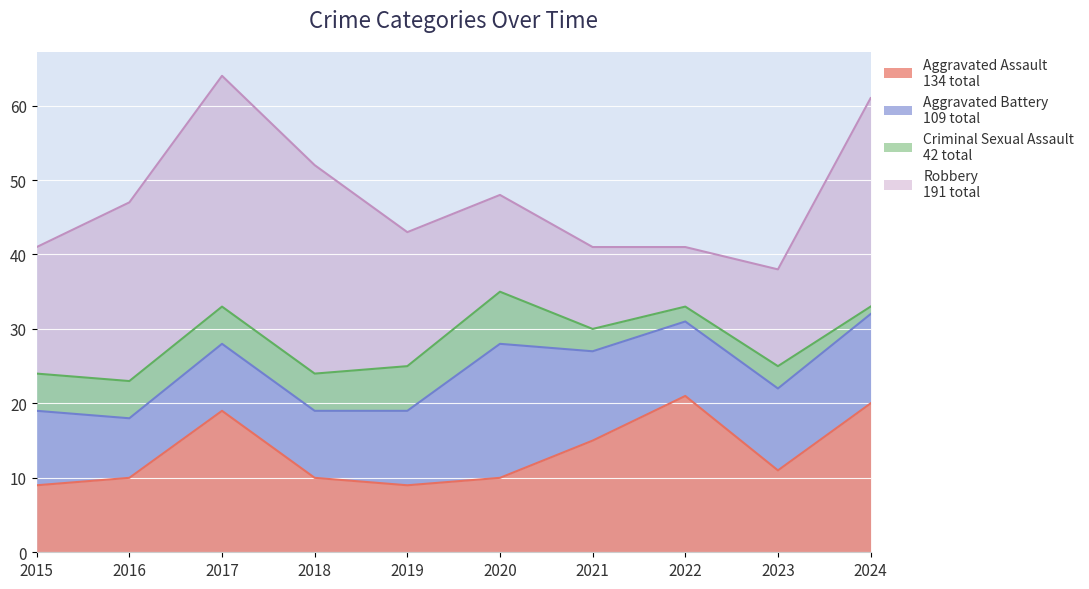

Rank the series at 2015 from lowest to highest value.

Criminal Sexual Assault, Aggravated Assault, Aggravated Battery, Robbery